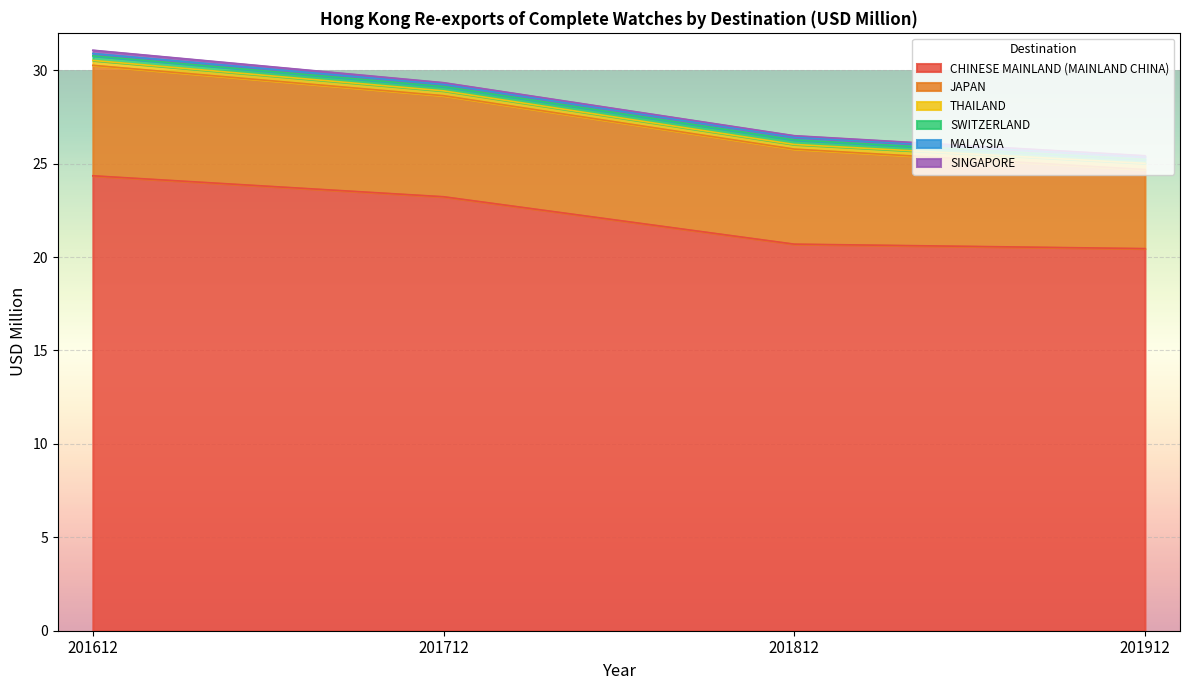

What is the value of the CHINESE MAINLAND (MAINLAND CHINA) point at the 4th from the left?

20.5